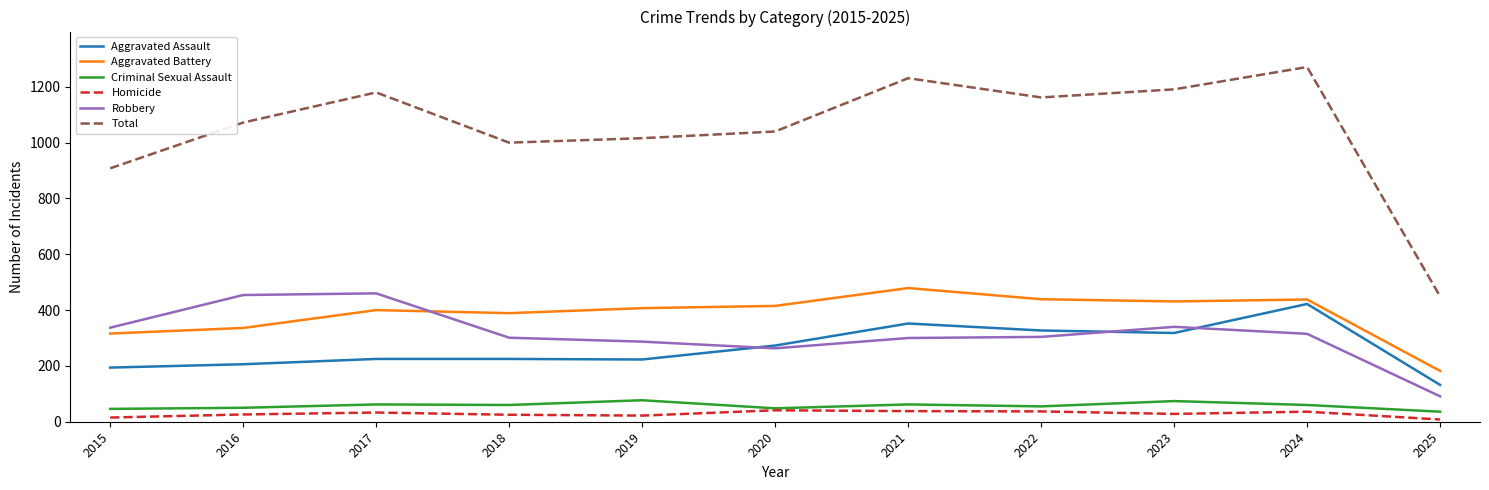

At which label is Total closest to 860?

2015